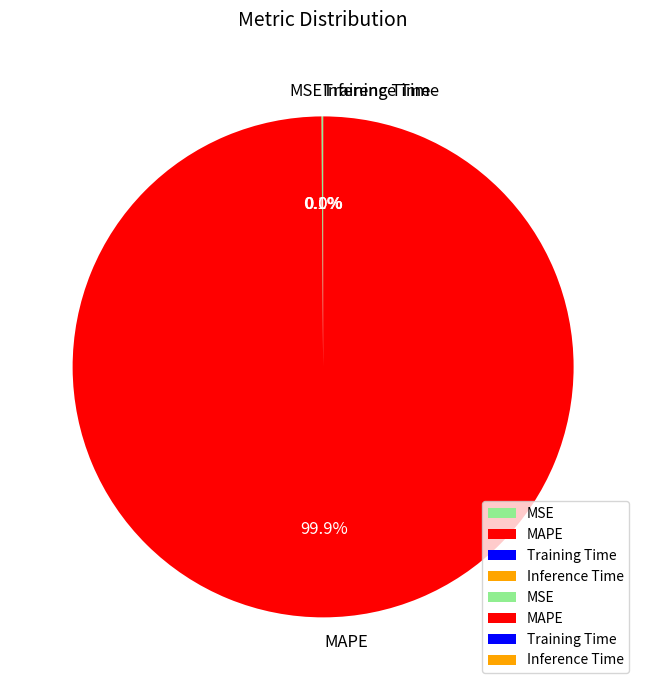

Which slice represents more than half of the pie?

MAPE